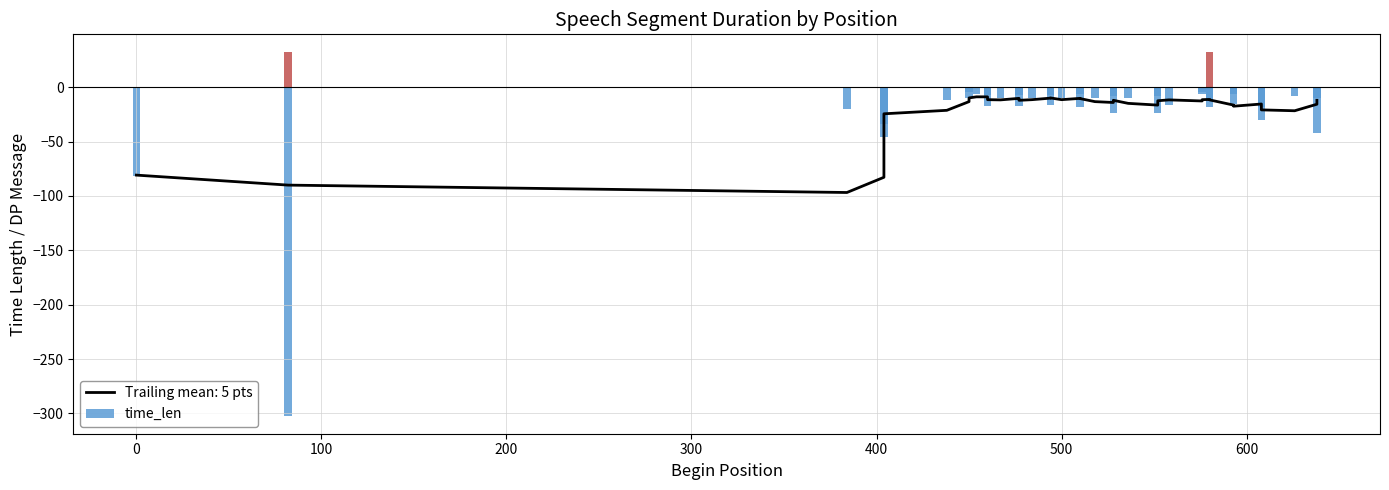

Read the time_len value at 7, to the nearest 10.

20